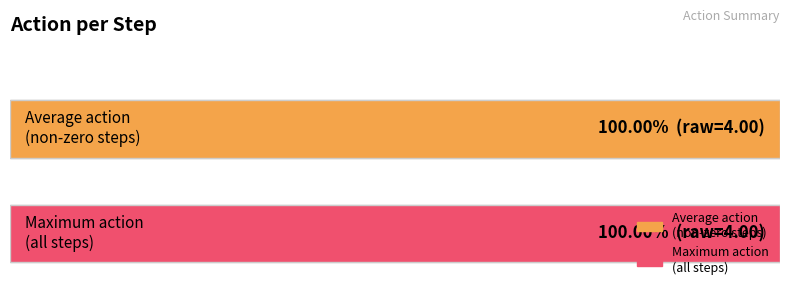

Does the chart contain any negative values?

No